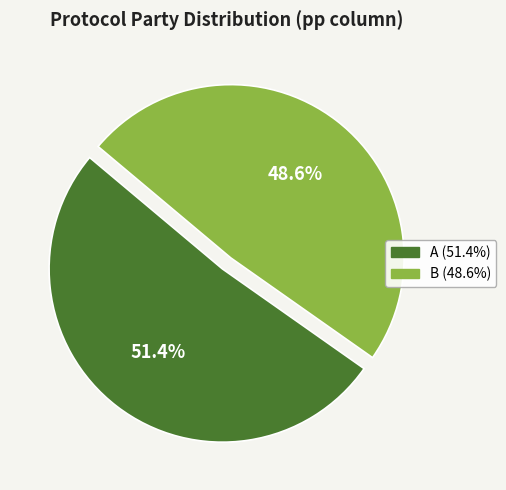

To the nearest percent, what is the average slice percentage?

50%